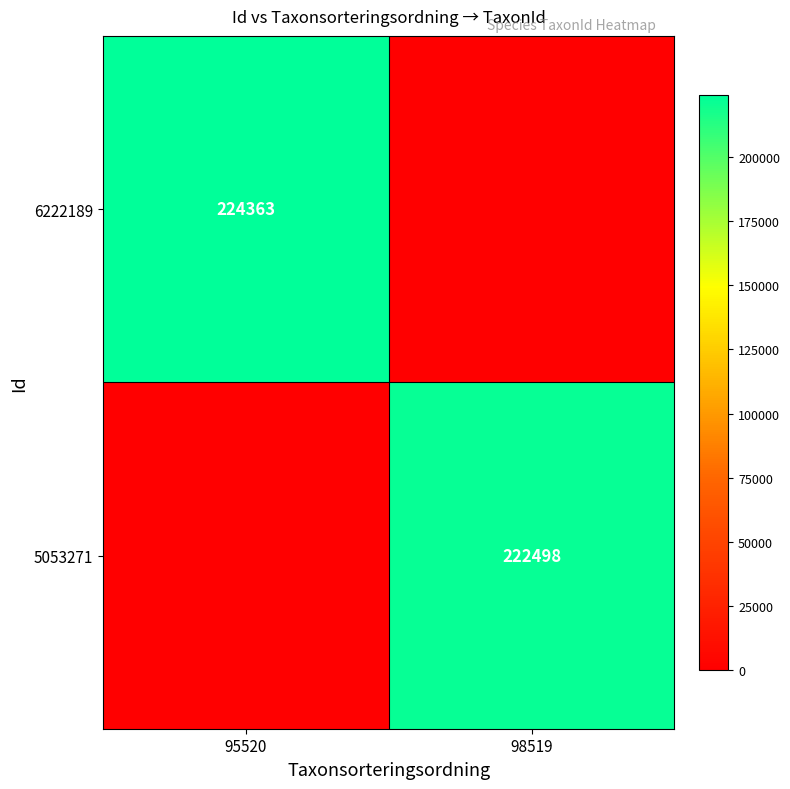

At which category is the sum across all series the highest?

95520